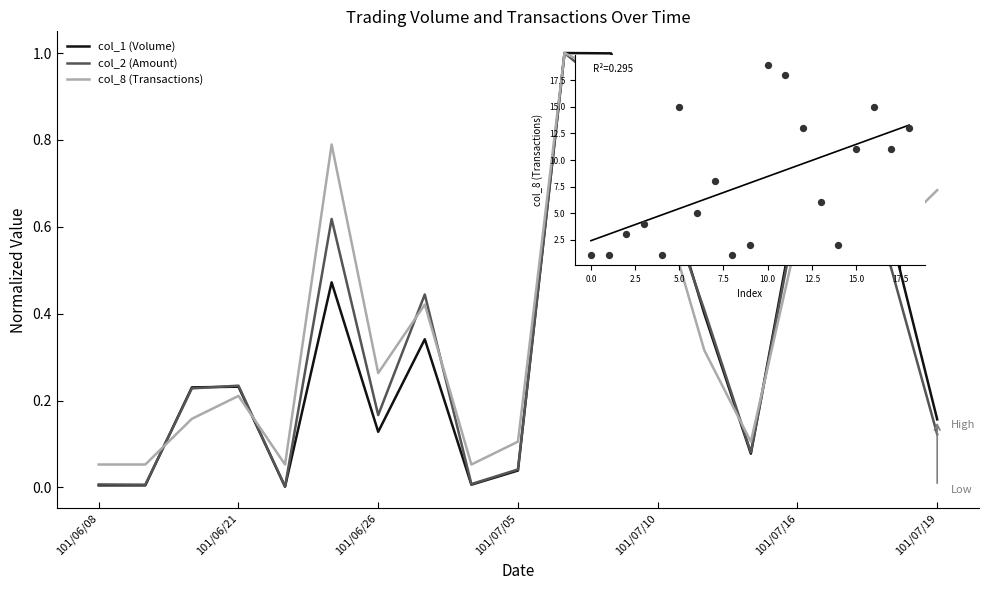

Which series has the largest Y range (max minus min)?

col_8 scatter